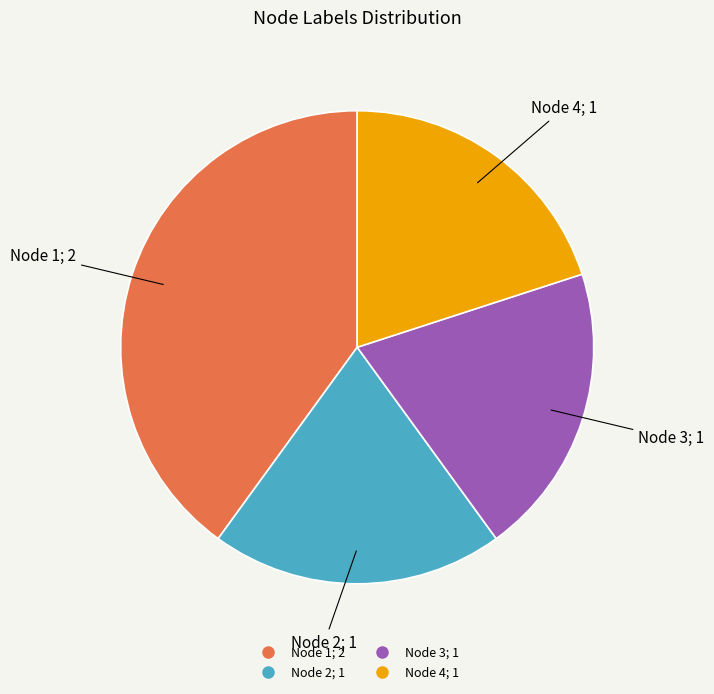

Which category has the biggest portion of the pie?

Node 1